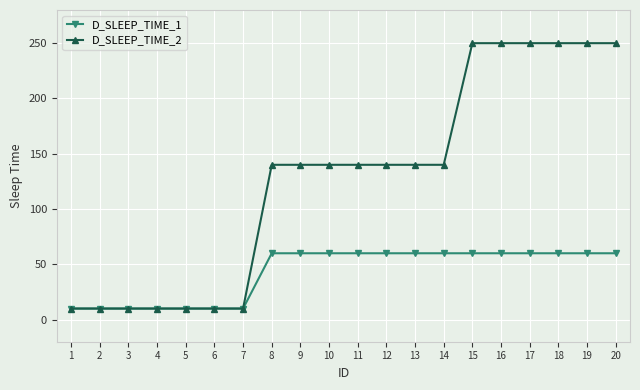

Is the value of D_SLEEP_TIME_2 at 3 greater than the value of D_SLEEP_TIME_1 at 9?

No